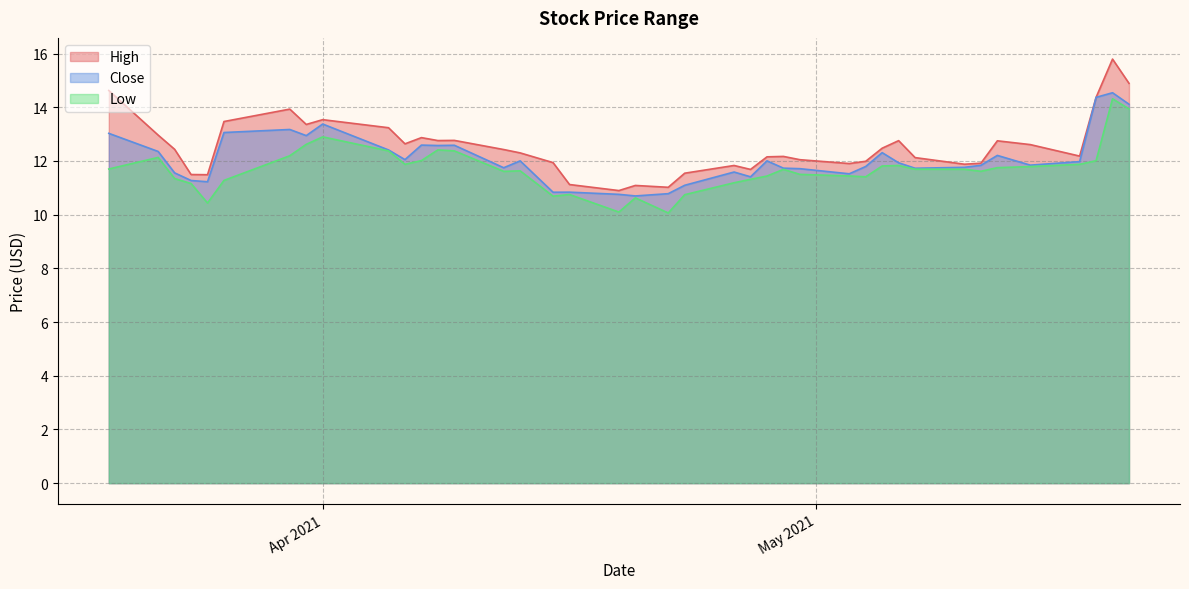

What is the highest value of the High series?

15.8